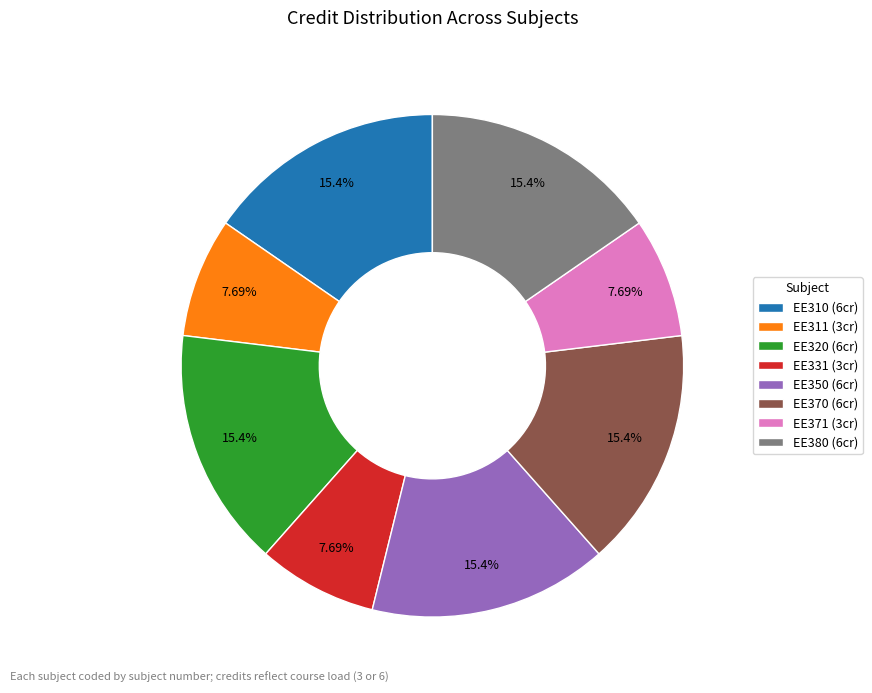

To the nearest percent, what portion does EE370 represent?

15%